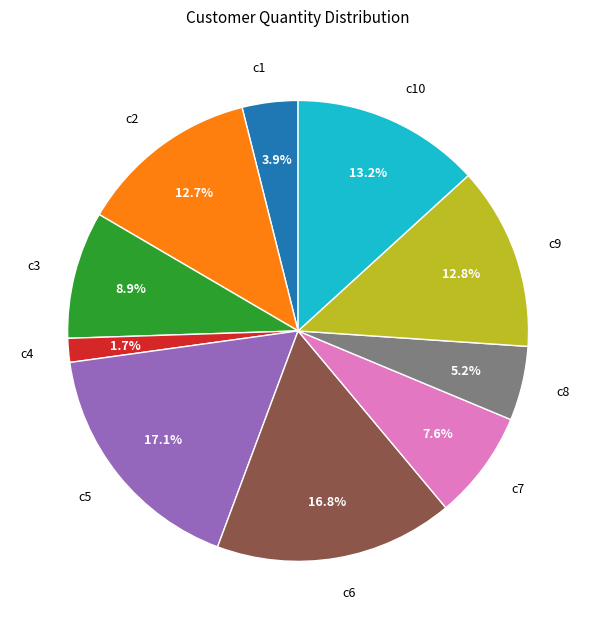

Is c9 the majority of the pie?

No